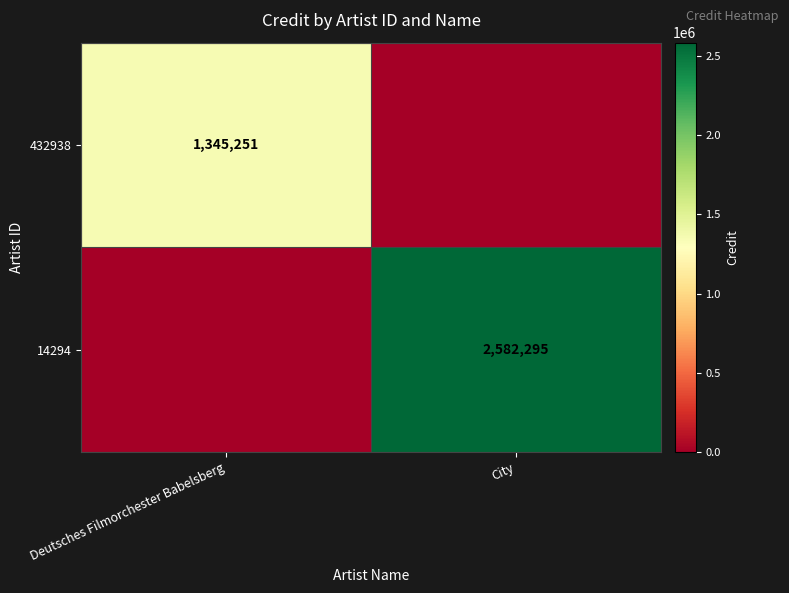

Is it true that 14294 equals 862853 at City?

False